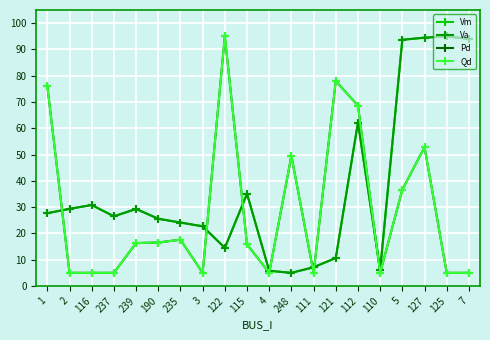

Is this an area chart (filled region under the line)?

No